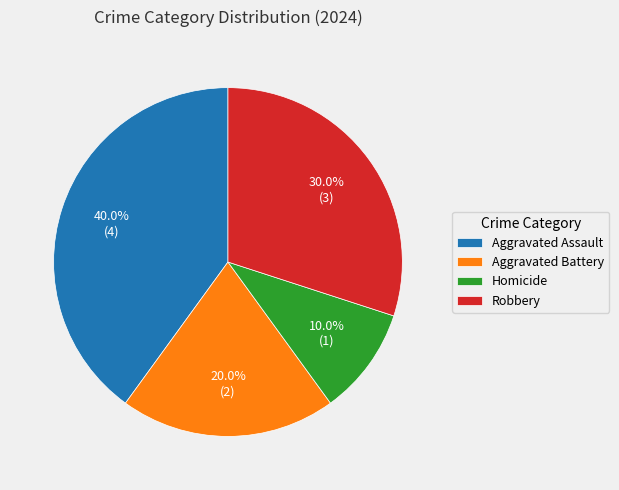

What percentage do Aggravated Battery and Robbery together represent?

50.0%